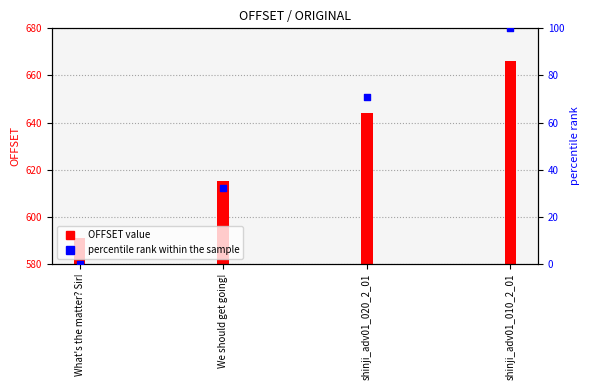

Which series has the largest total across all categories?

OFFSET value